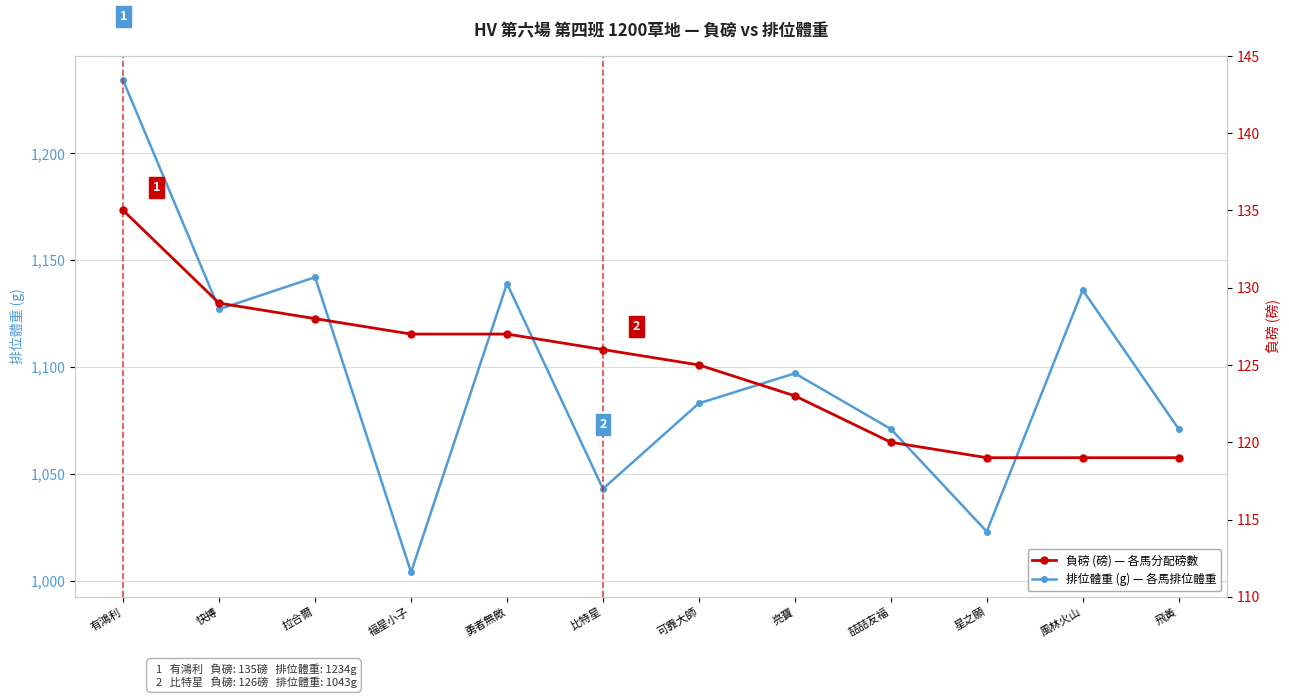

List the labels in order of 負磅 (磅) value, smallest first.

星之願, 風林火山, 飛黃, 喆喆友福, 亮寶, 可靠大師, 比特星, 福星小子, 勇者無敵, 拉合爾, 快搏, 有鴻利